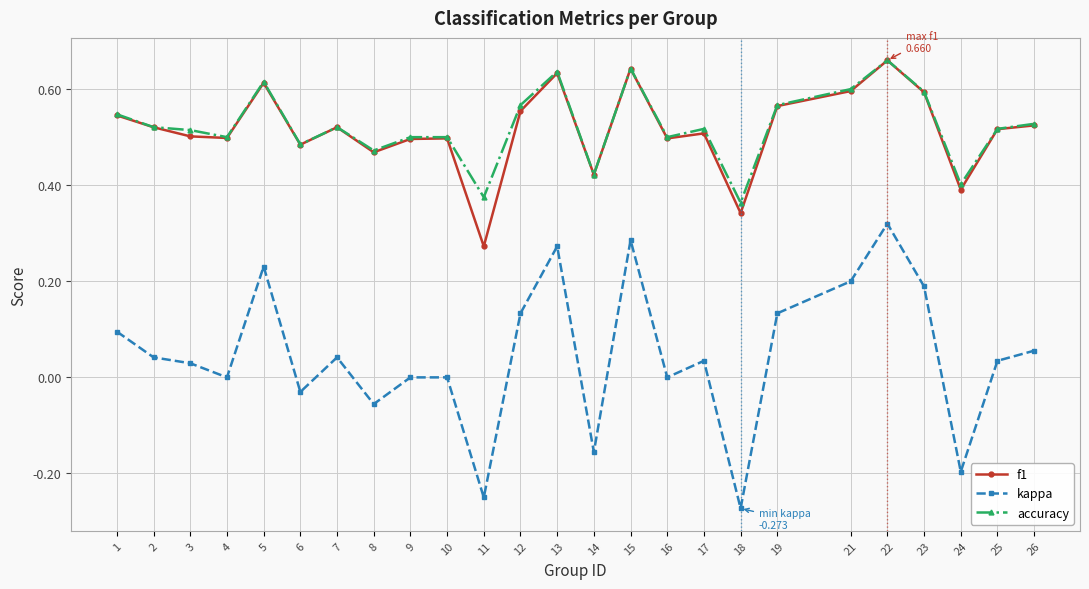

True or false: accuracy has more than 1 points higher than both neighbors.

True